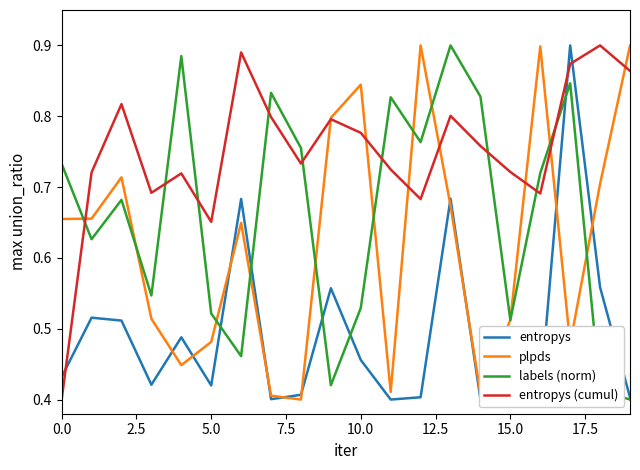

True or false: entropys and entropys (cumul) cross at least once.

True